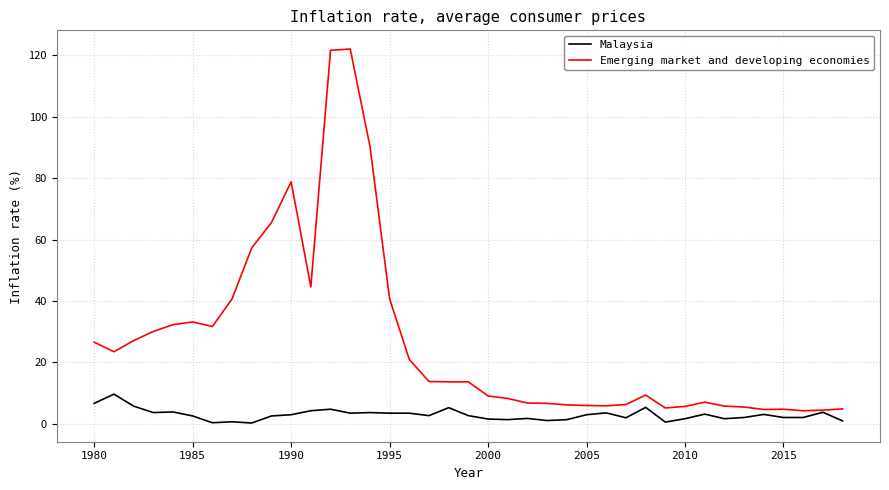

Rank the series by their average value, from highest to lowest.

Emerging market and developing economies, Malaysia